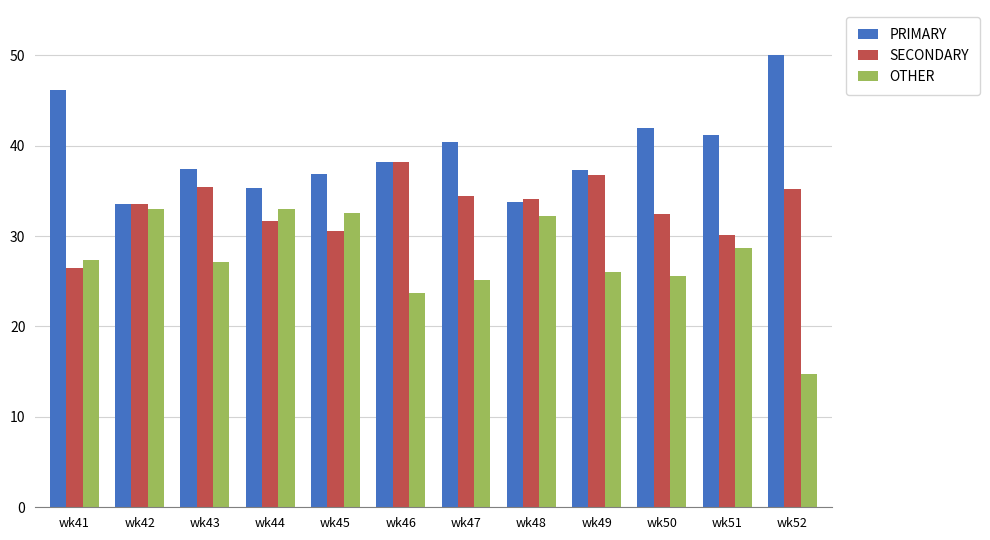

What is the approximate value of SECONDARY at wk42?

33.5